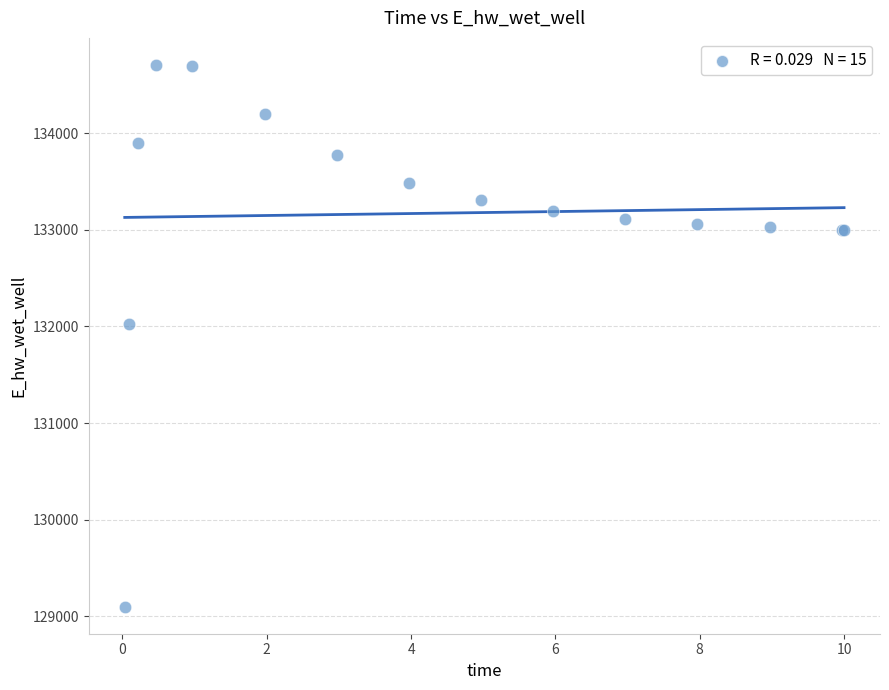

What Y value in the scatter plot is closest to 131903?

132025.5